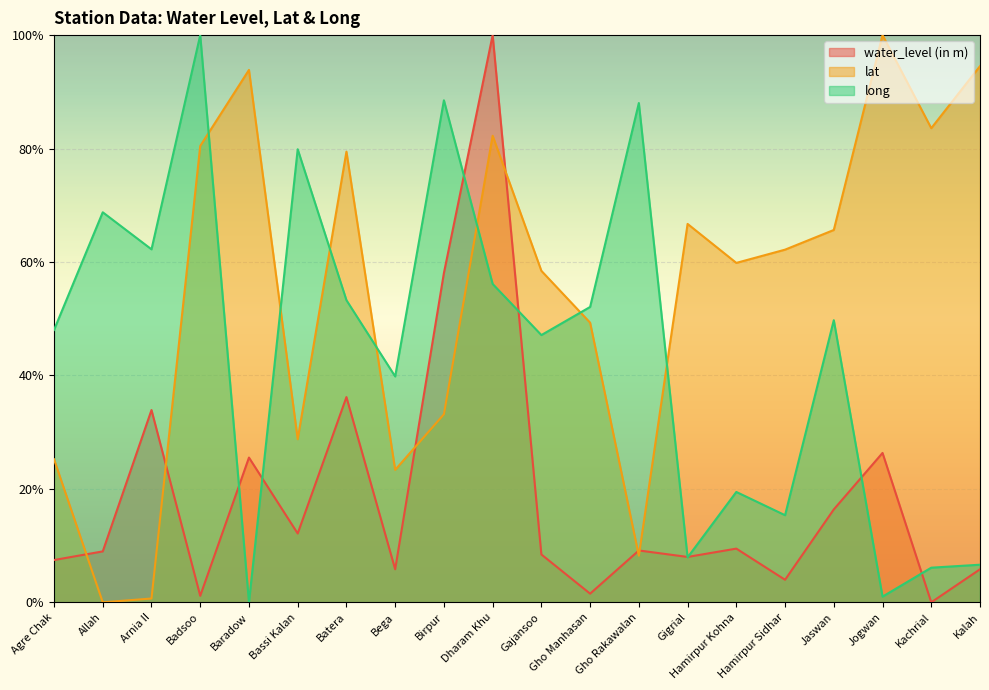

What is the difference between the maximum and minimum values in the lat series?

100.0